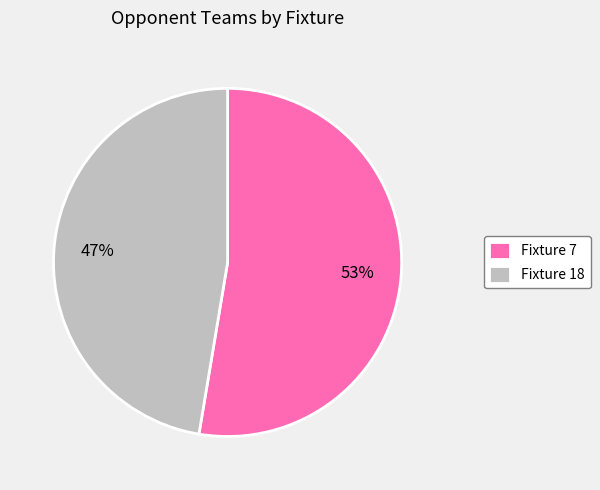

Does any single category account for the majority?

Yes